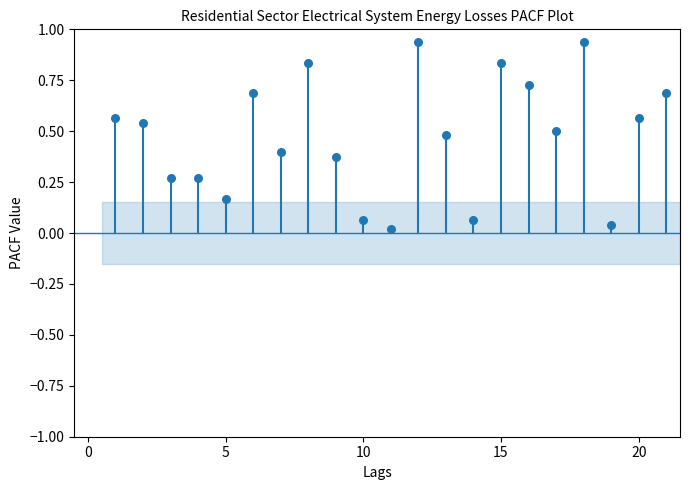

What is the range of X values (max minus min)?

20.0